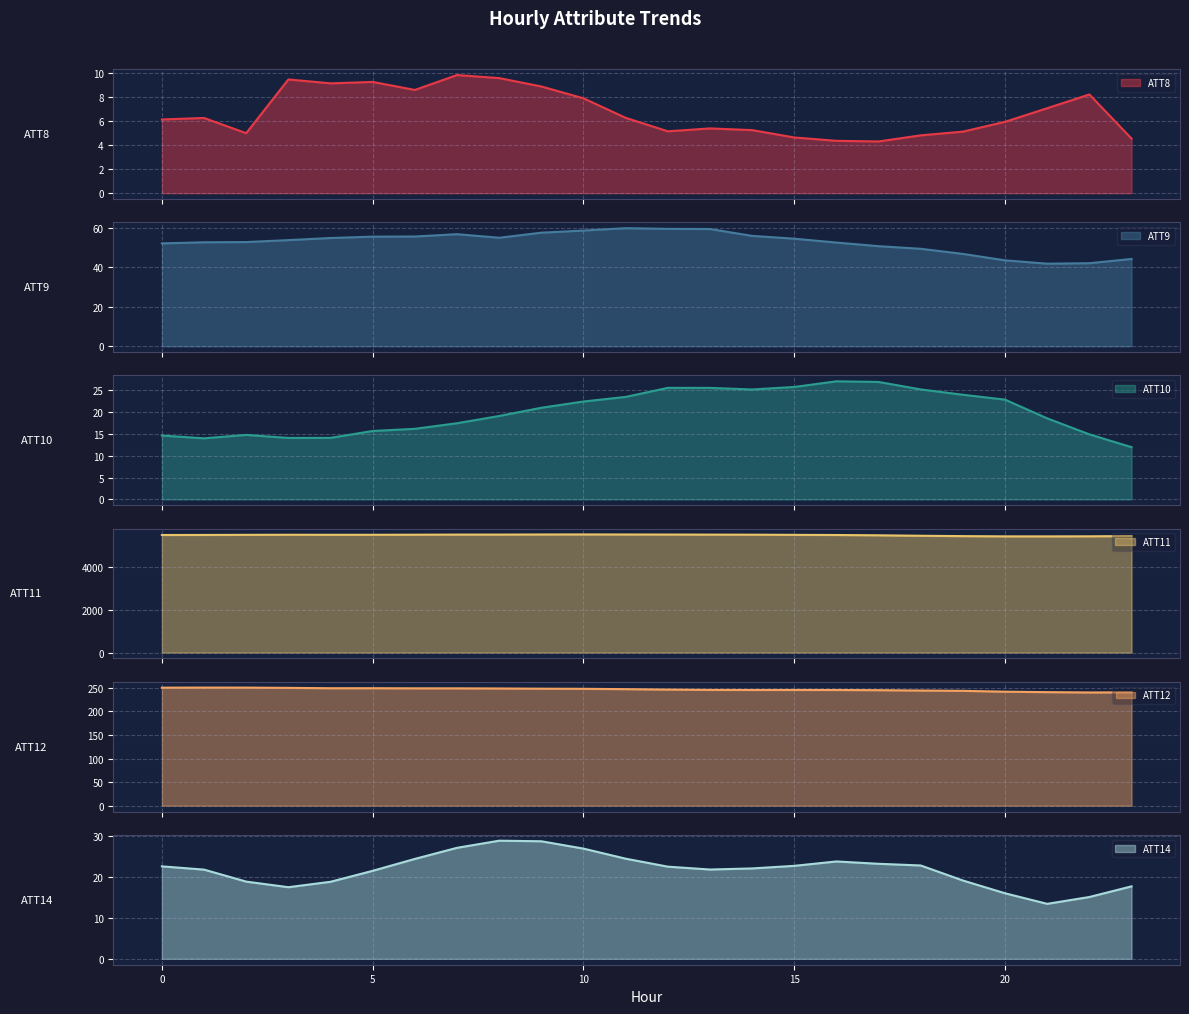

What is the total value across all series at 21?

5745.2